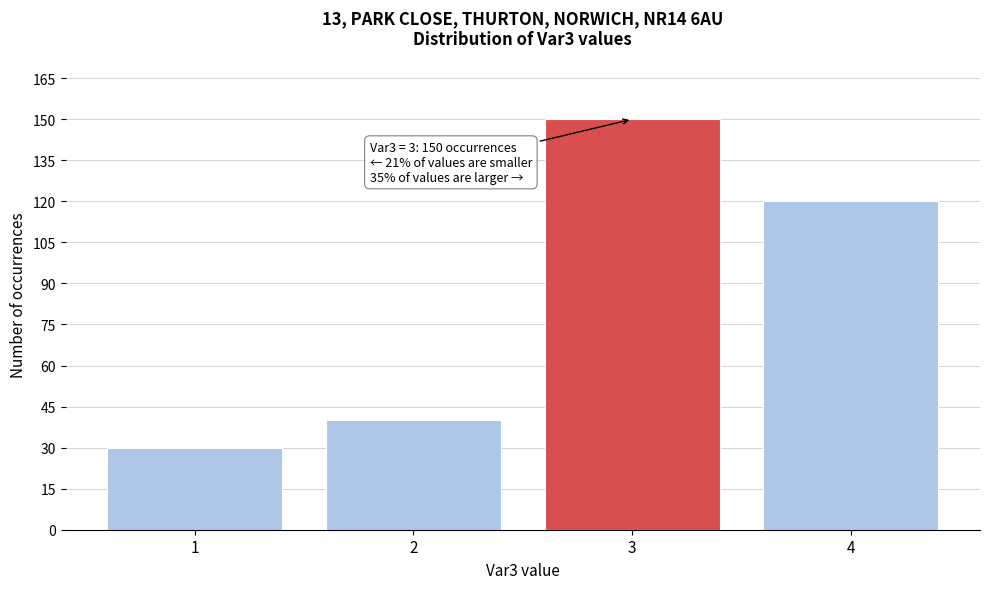

Reading left to right, transcribe all the data shown in this chart.

1=30	2=40	3=150	4=120